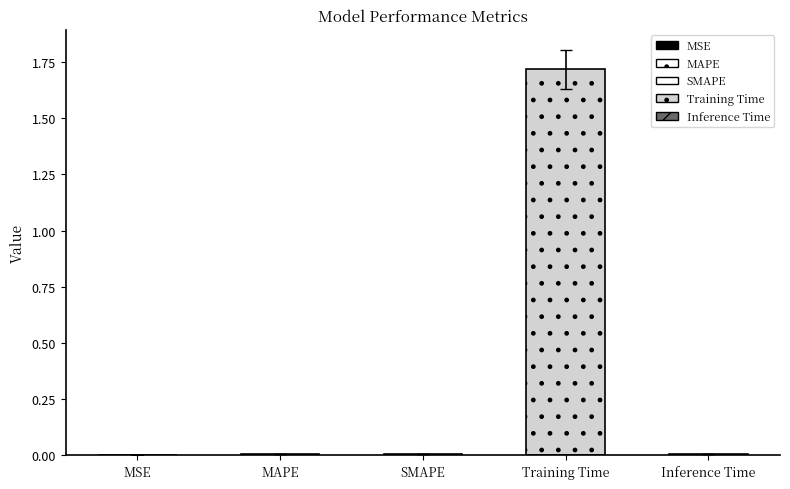

Which has a higher value, MSE or SMAPE?

SMAPE